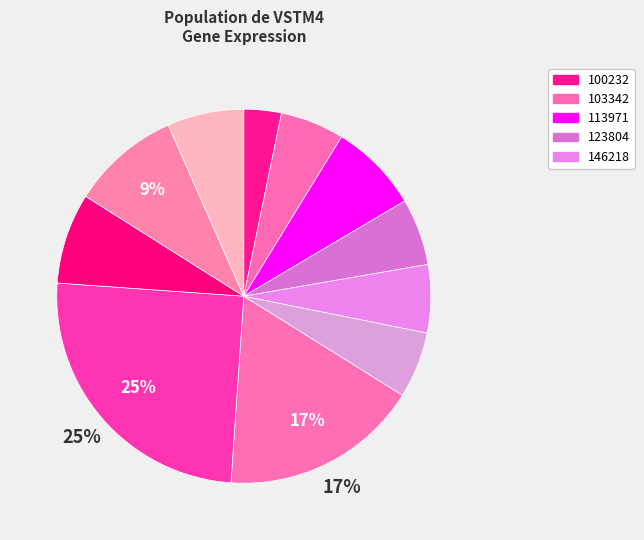

How many slices are in this pie chart?

11